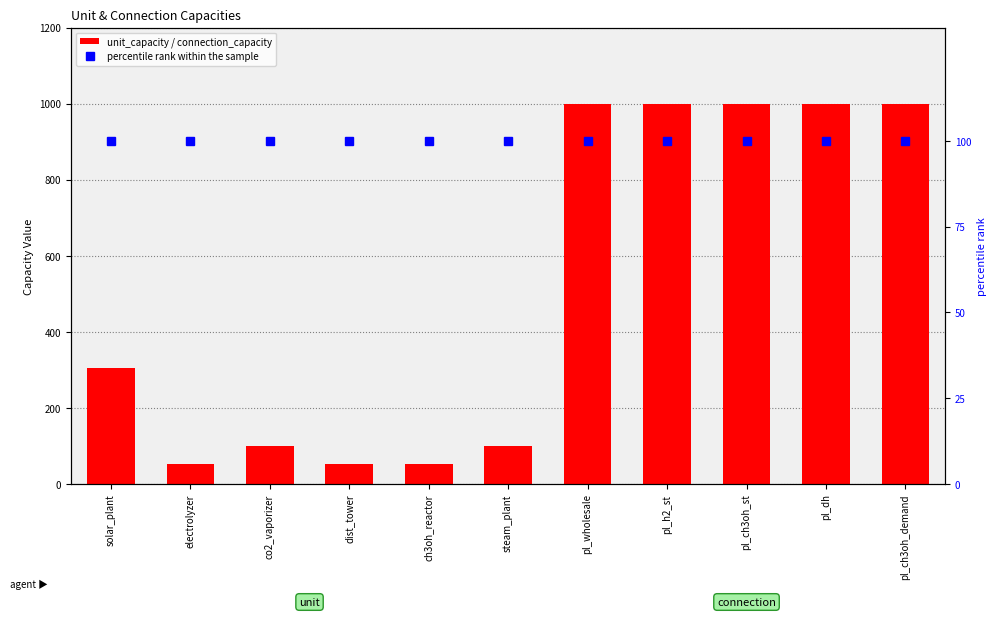

At which category is the sum across all series the highest?

pl_wholesale